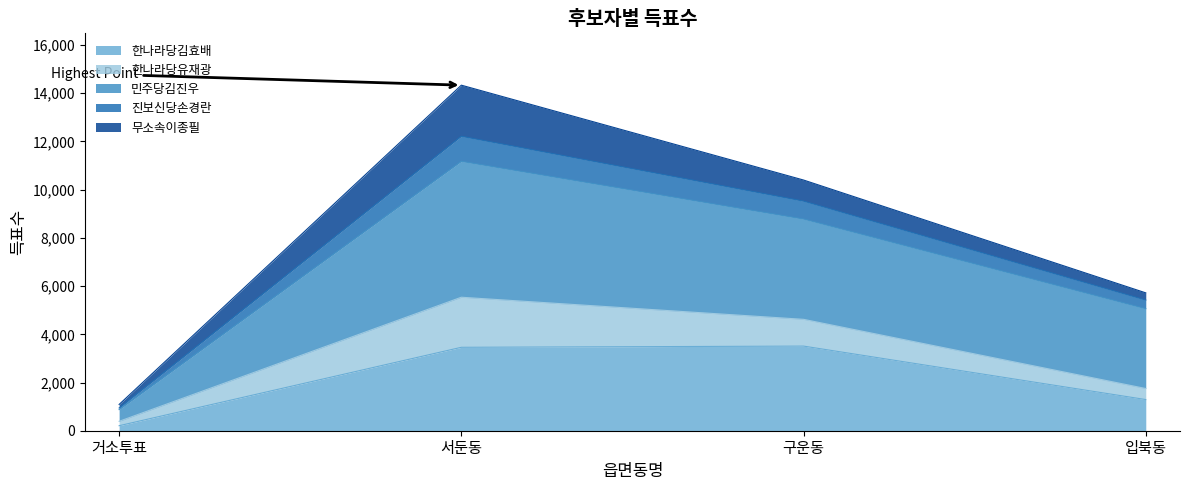

True or false: 한나라당김효배 and 민주당김진우 intersect in this chart.

False